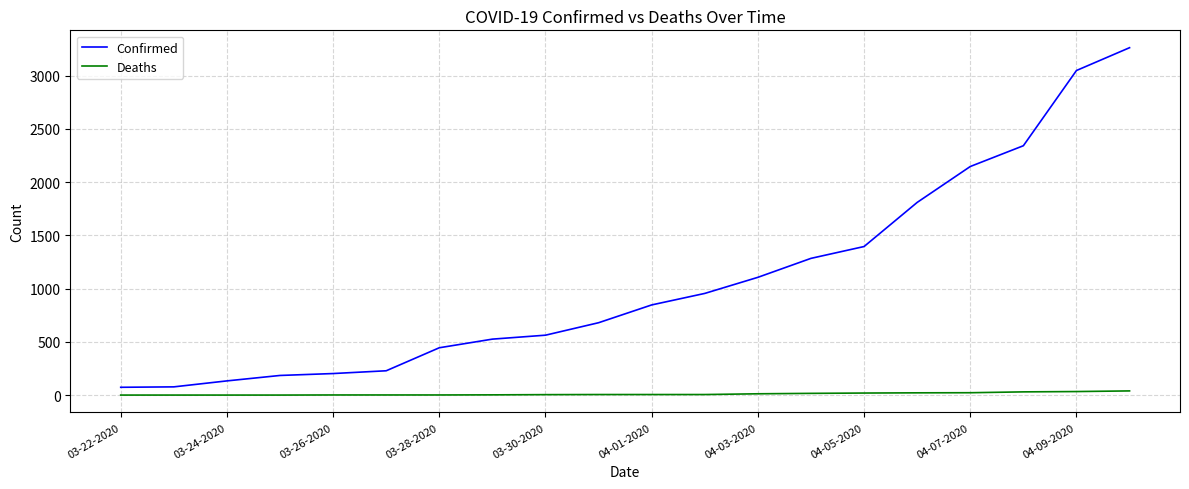

Does the chart display data point markers on the line(s)?

No